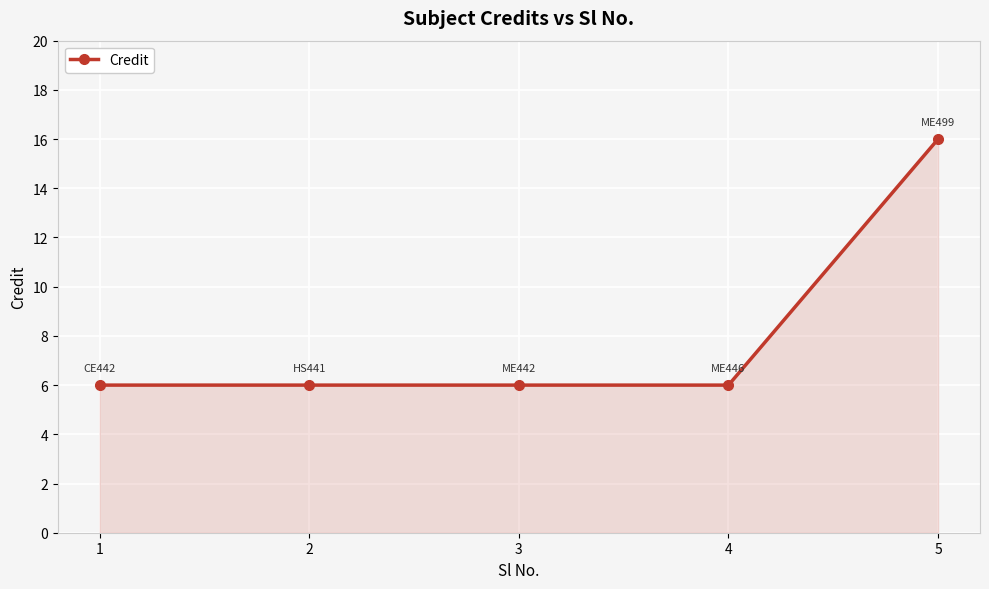

What is the average value?

8